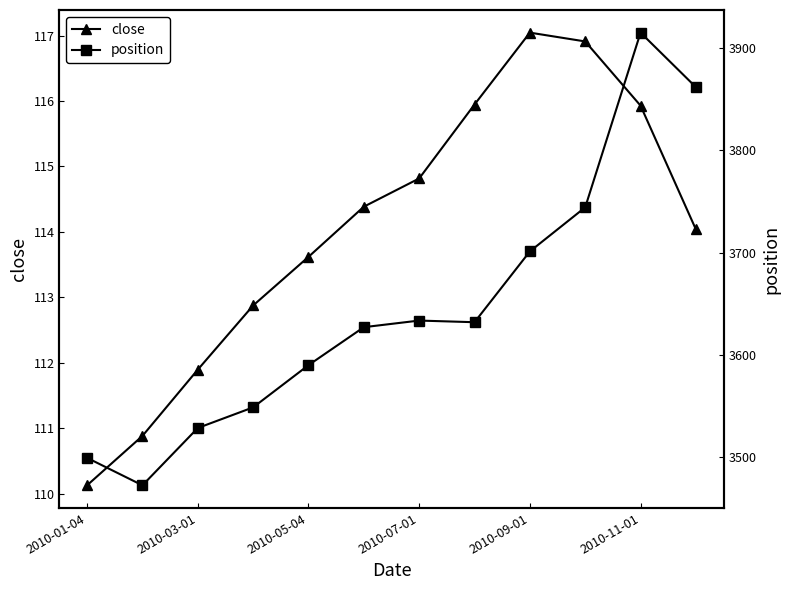

True or false: close has more than 0 interior local peaks.

True